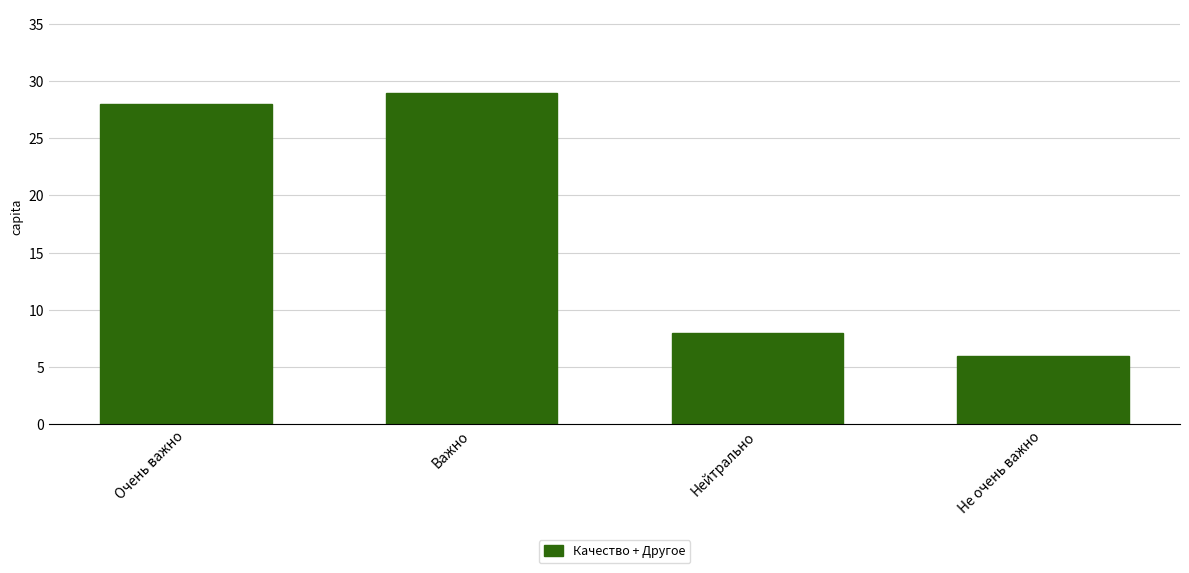

What is the value of the 2nd bar from the left?

29